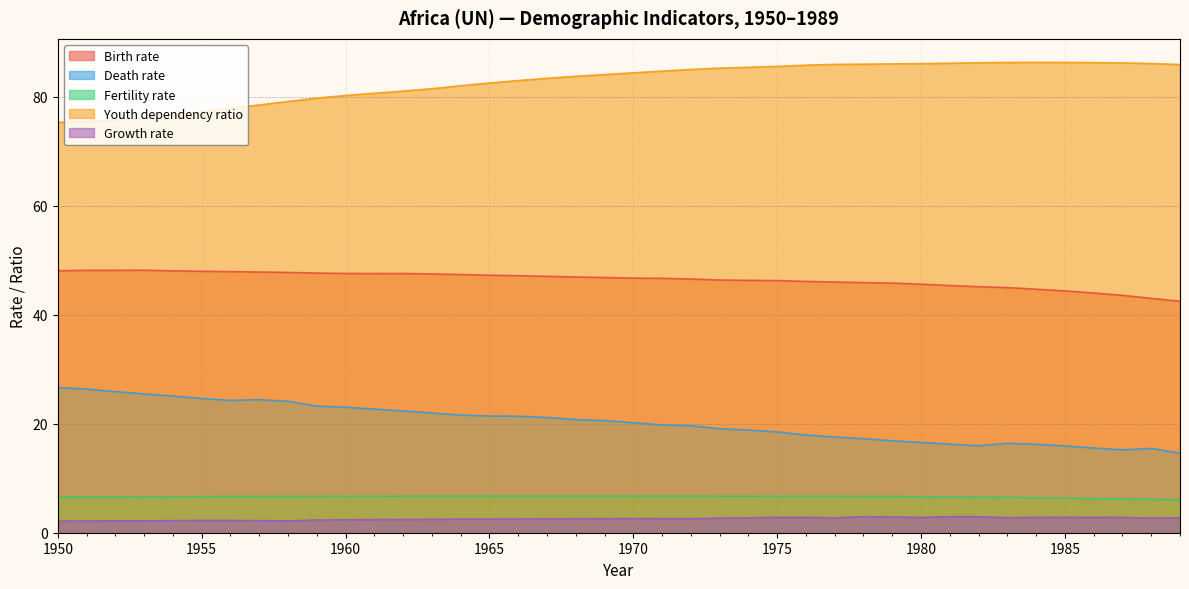

How many lines are shown in the chart?

5